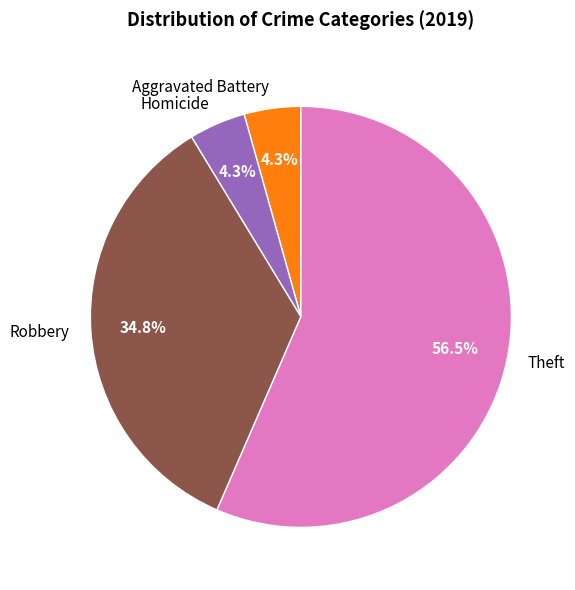

The Theft slice represents 50% of the pie. True or false?

False